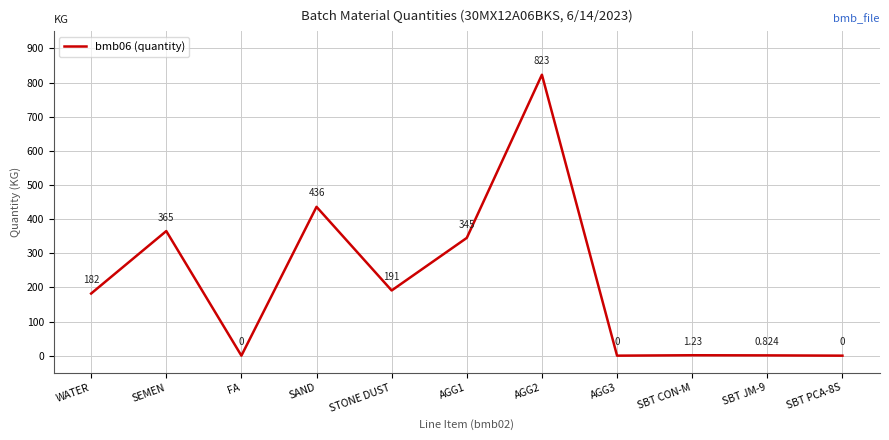

At which label is the value closest to 411?

SAND